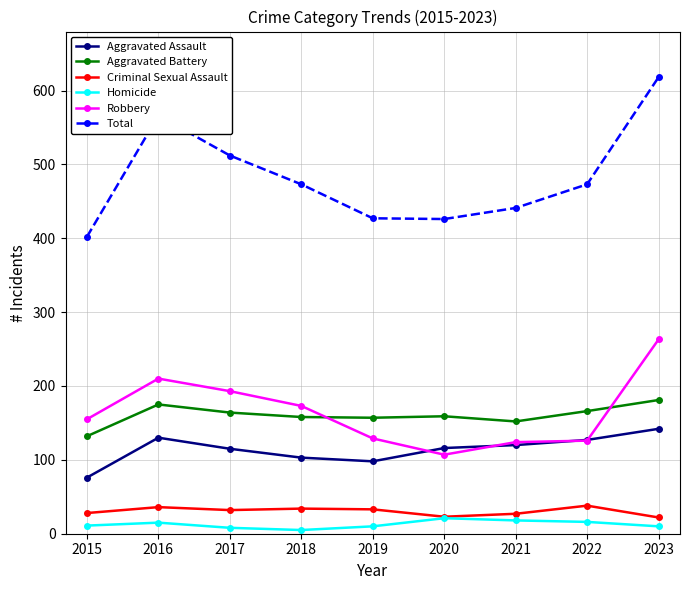

List the series in order of their peak value, lowest first.

Homicide, Criminal Sexual Assault, Aggravated Assault, Aggravated Battery, Robbery, Total